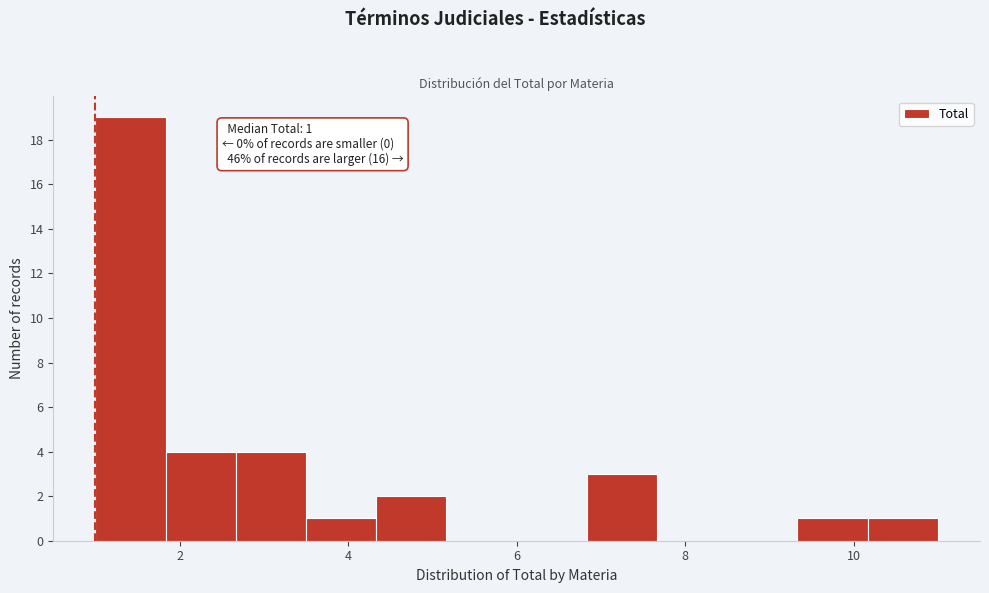

Over which range of the x-axis is the bar tallest?

1.0 to 1.8